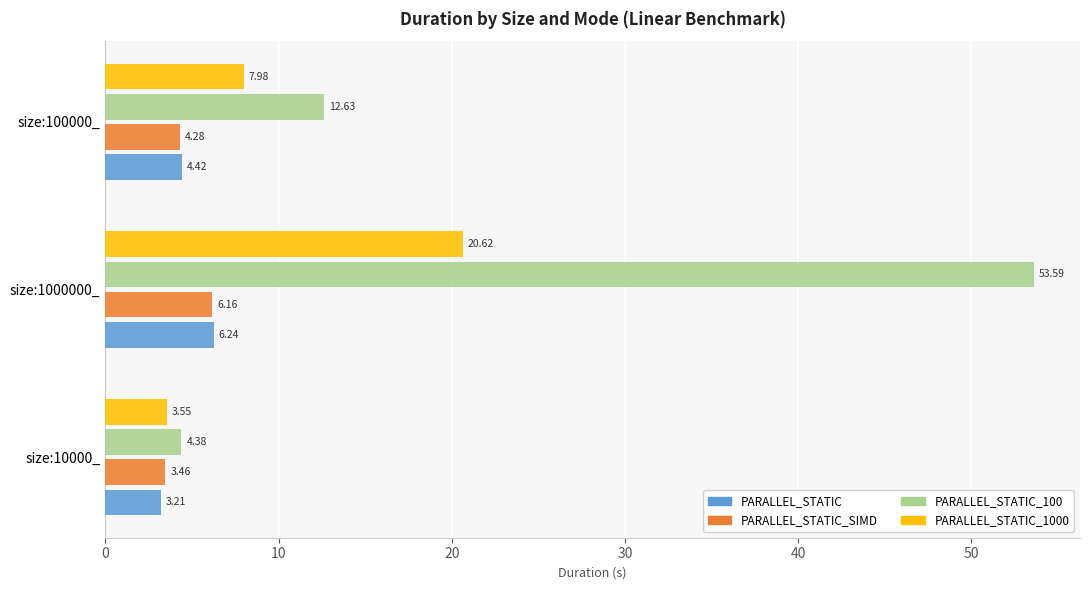

What is the difference between the second highest and minimum values in the PARALLEL_STATIC_SIMD series?

0.8